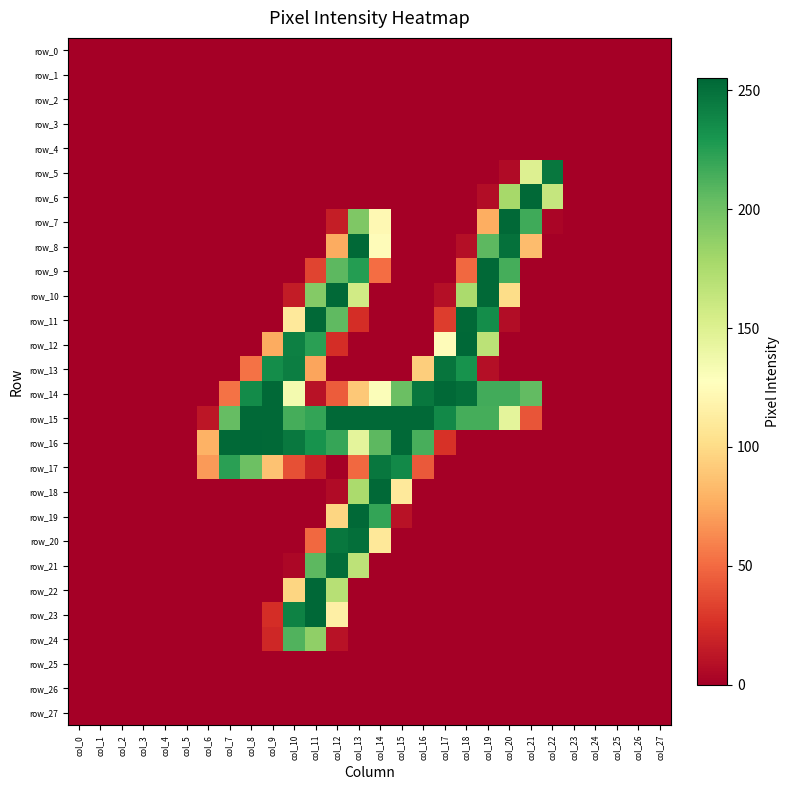

Which category has the lowest value across all series?

col_0